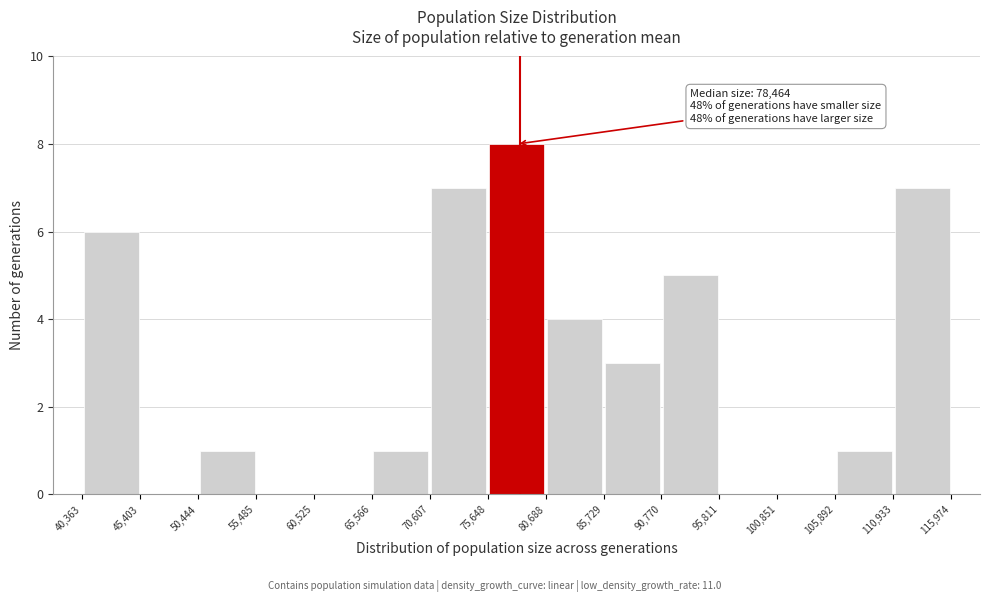

Over which range of the x-axis is the bar tallest?

75,648 to 80,688